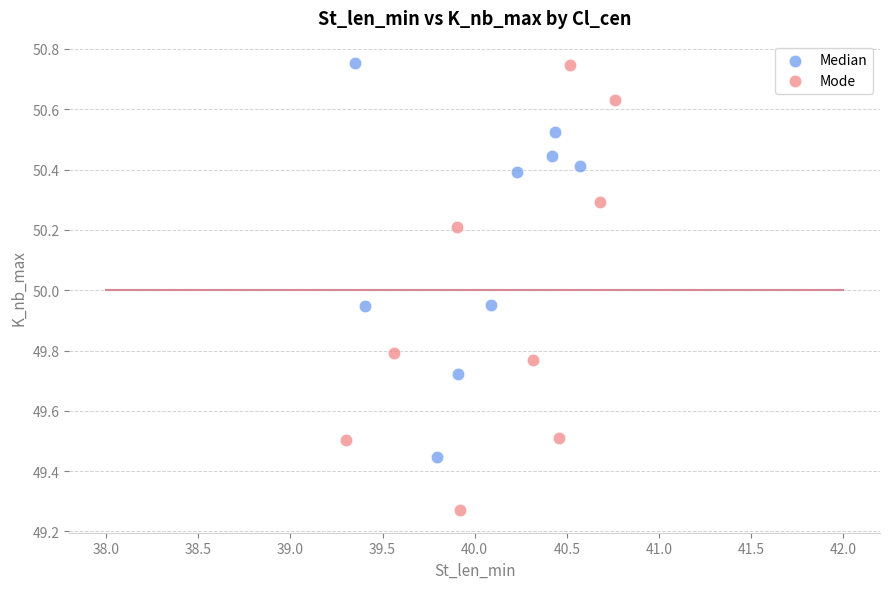

Which series has the widest spread of Y values?

Mode